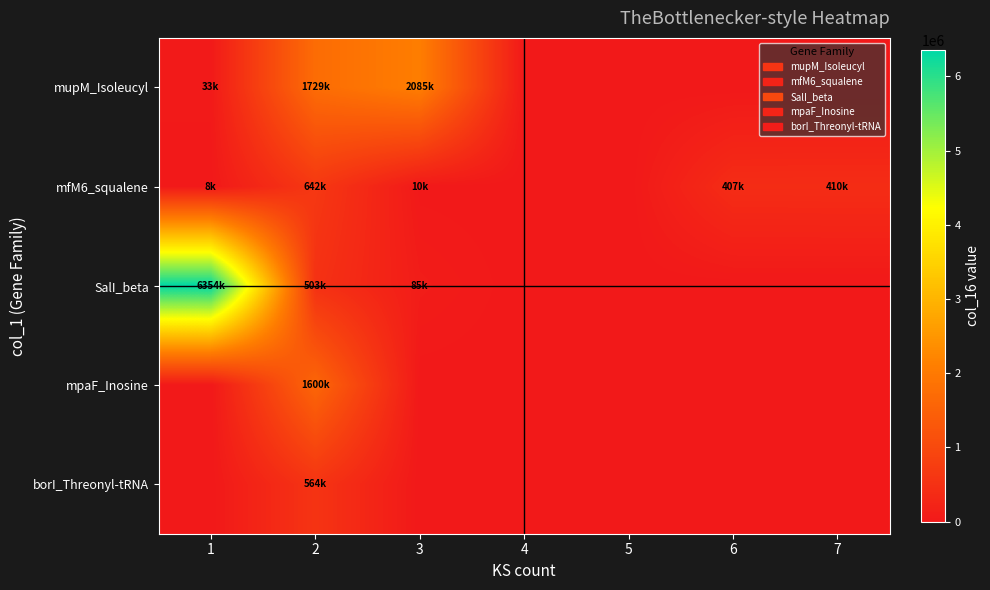

What is the spread (max minus min) of values at 3?

2085836